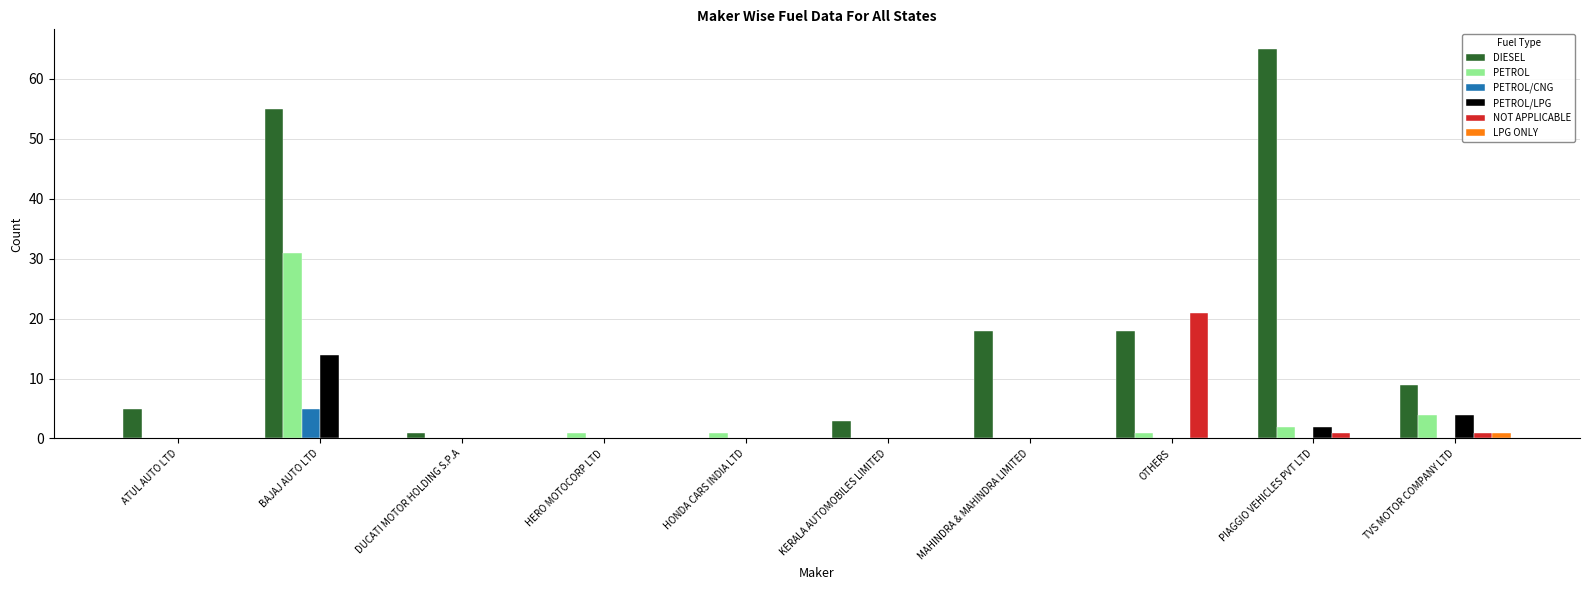

What is the greatest value displayed?

65